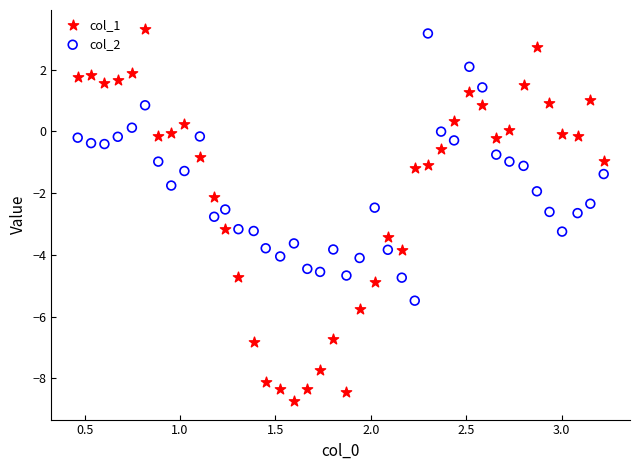

Which series reaches the minimum Y coordinate?

col_1